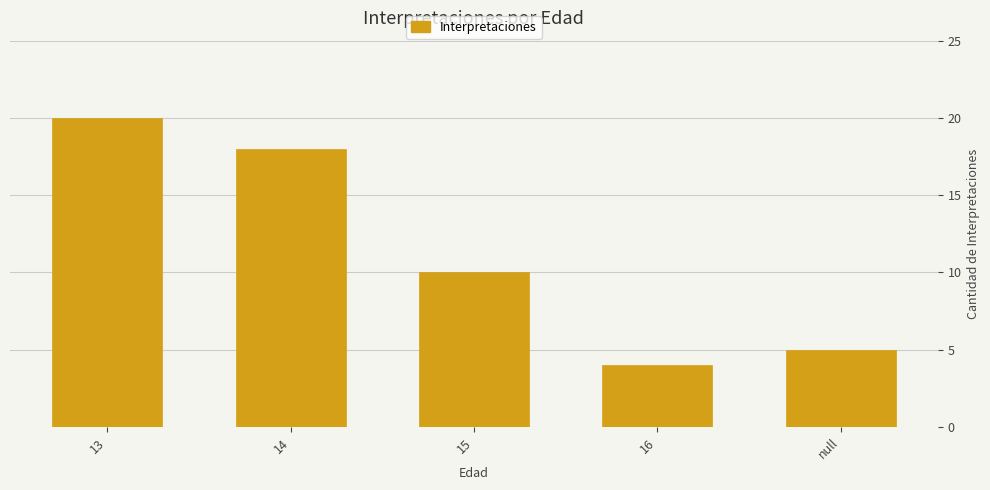

What is the value of the 5th bar from the left?

5